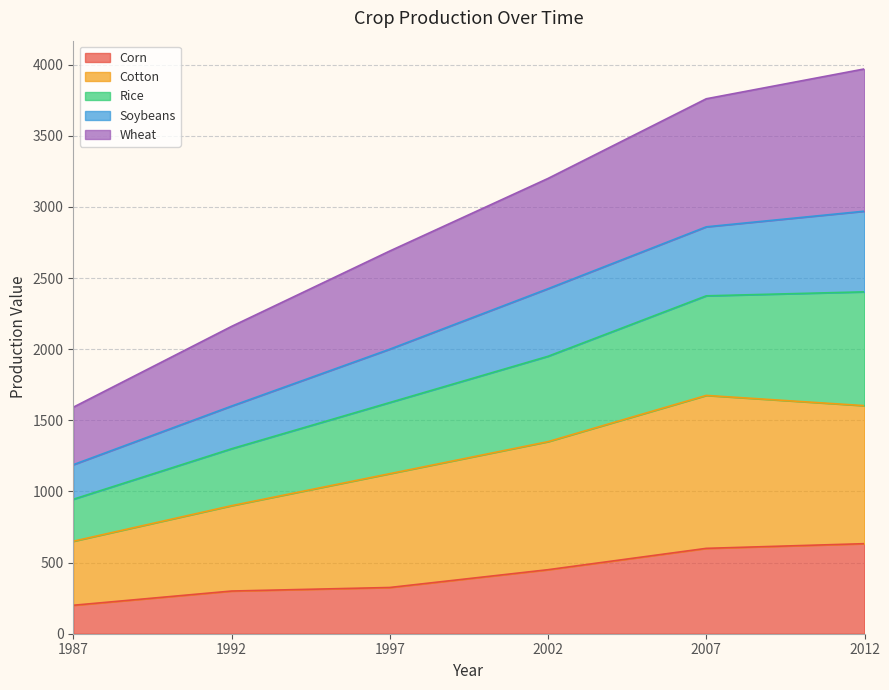

The Corn series shows 300 at 1992. True or false?

True